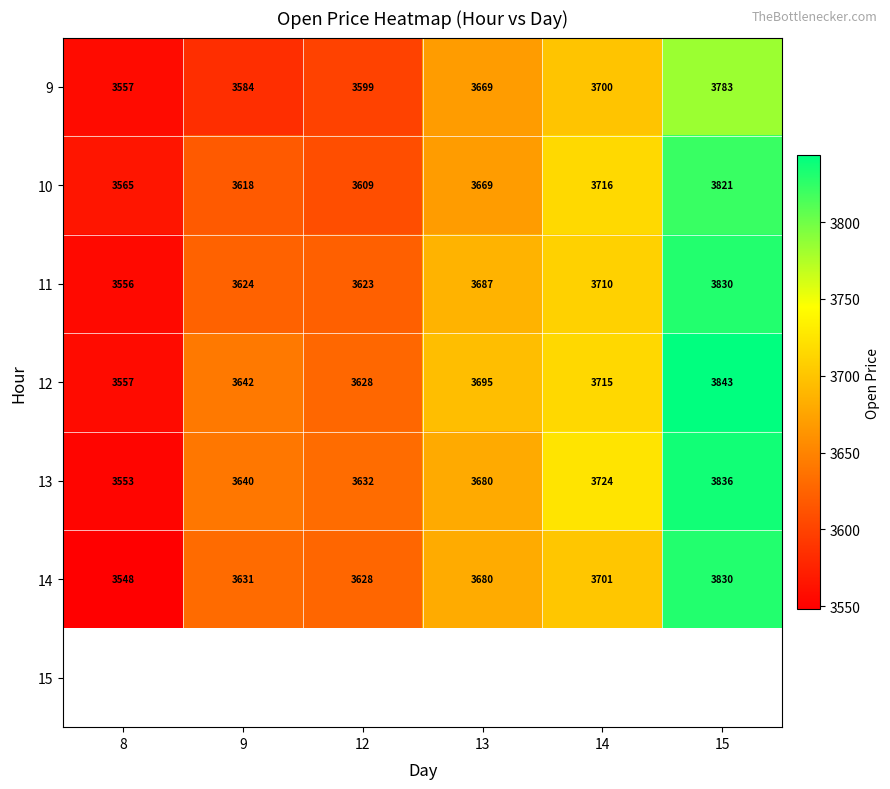

Which has a higher value, 14 or 15?

15